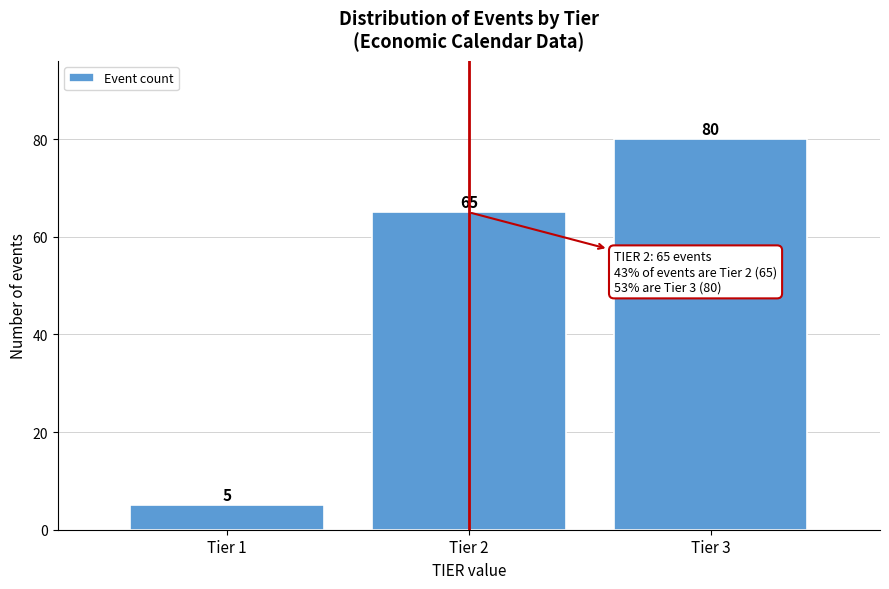

Reading left to right, extract all data points from this chart.

Tier 1=5	Tier 2=65	Tier 3=80